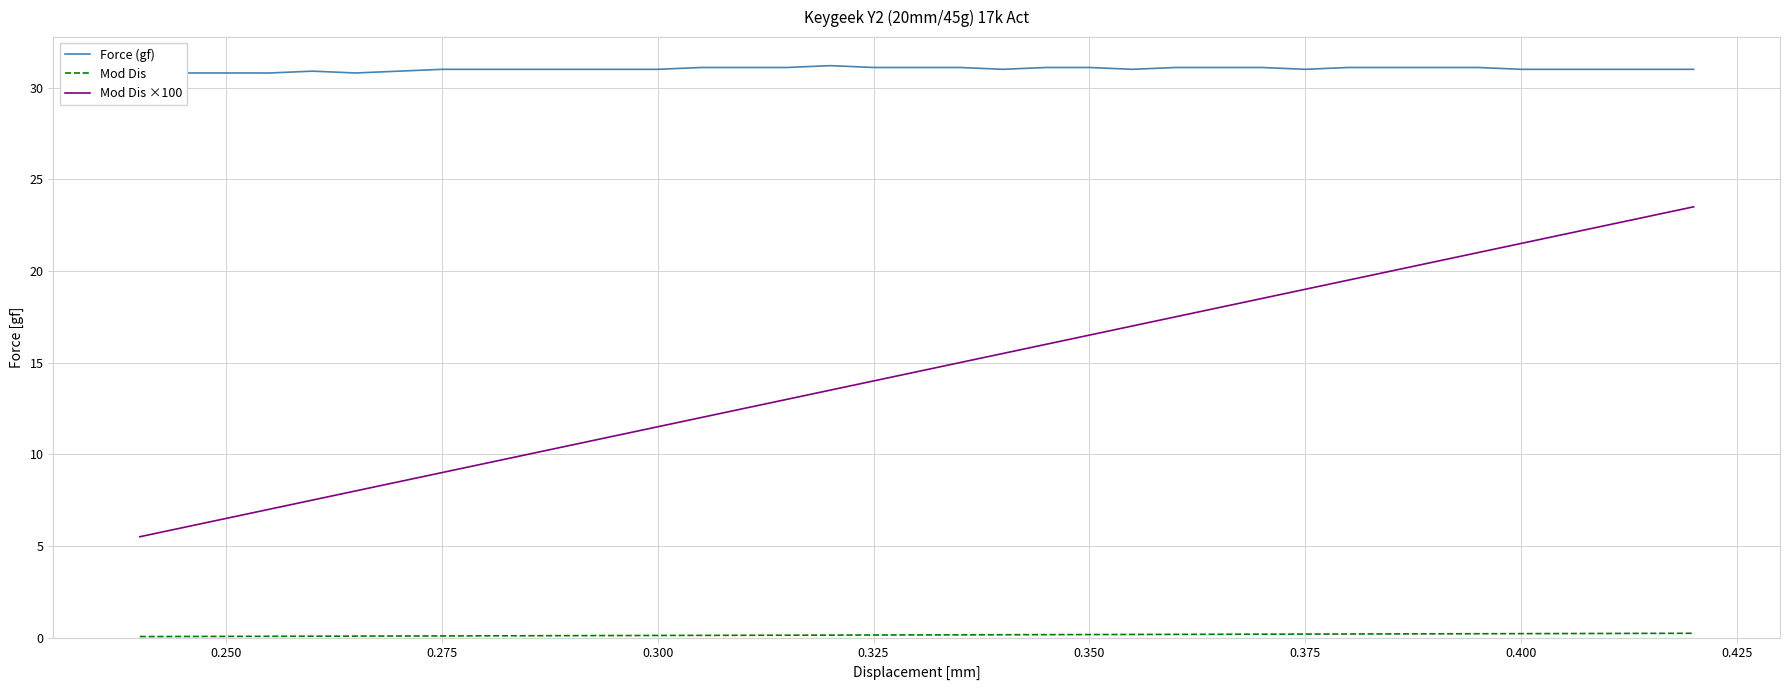

Count the Mod Dis values in the range 0 to 1.

37